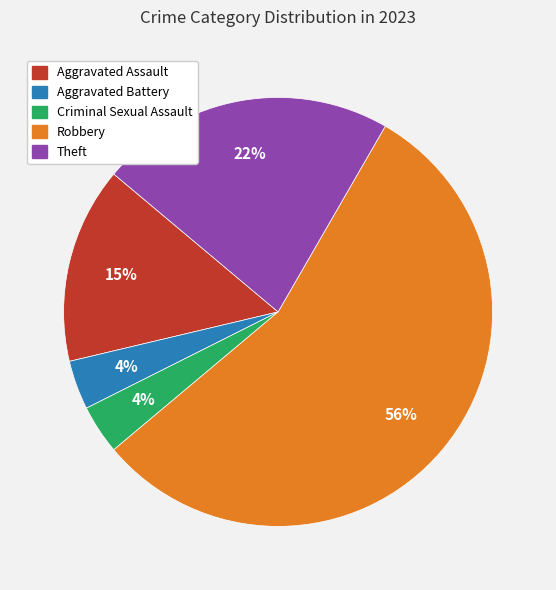

Is the sum of Robbery and Aggravated Assault greater than half?

Yes